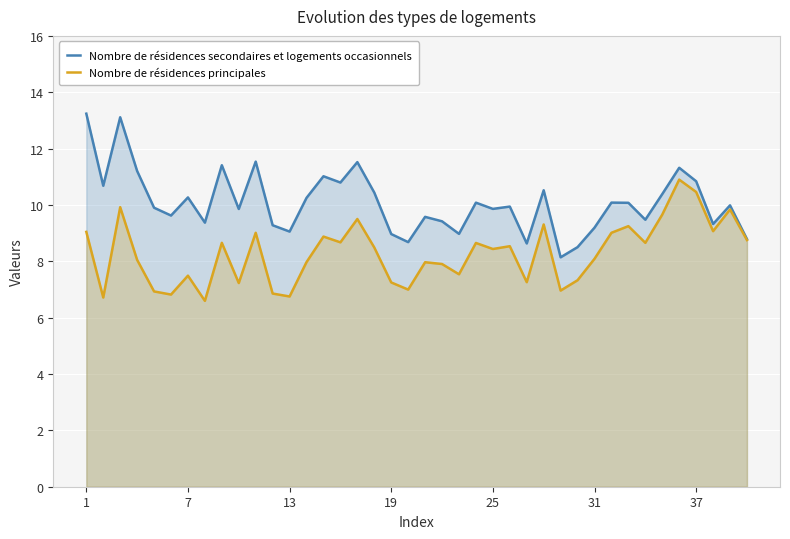

True or false: Nombre de résidences secondaires et logements occasionnels and Nombre de résidences principales intersect in this chart.

False